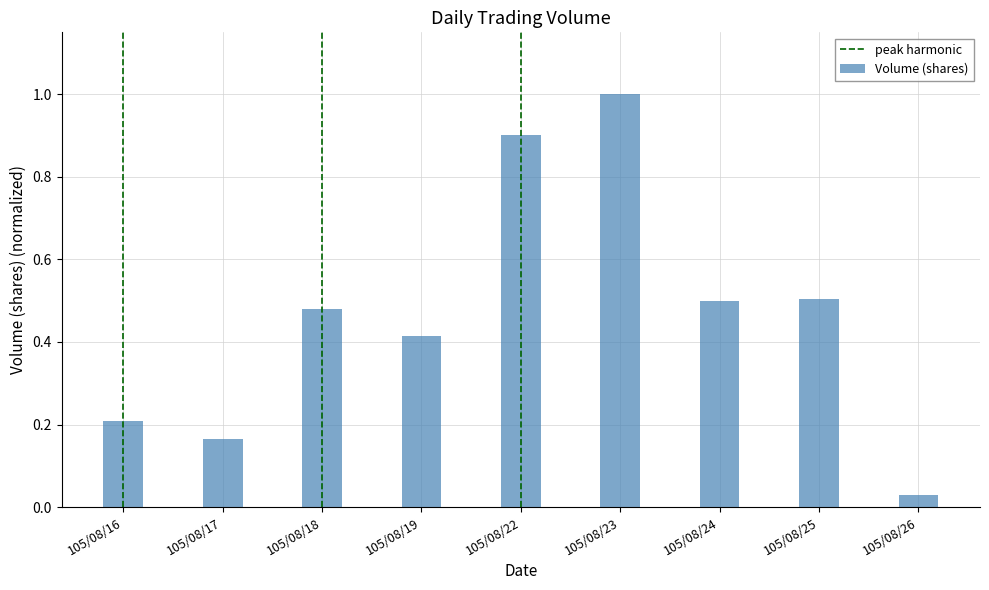

What is the difference between the second highest and minimum values?

0.9